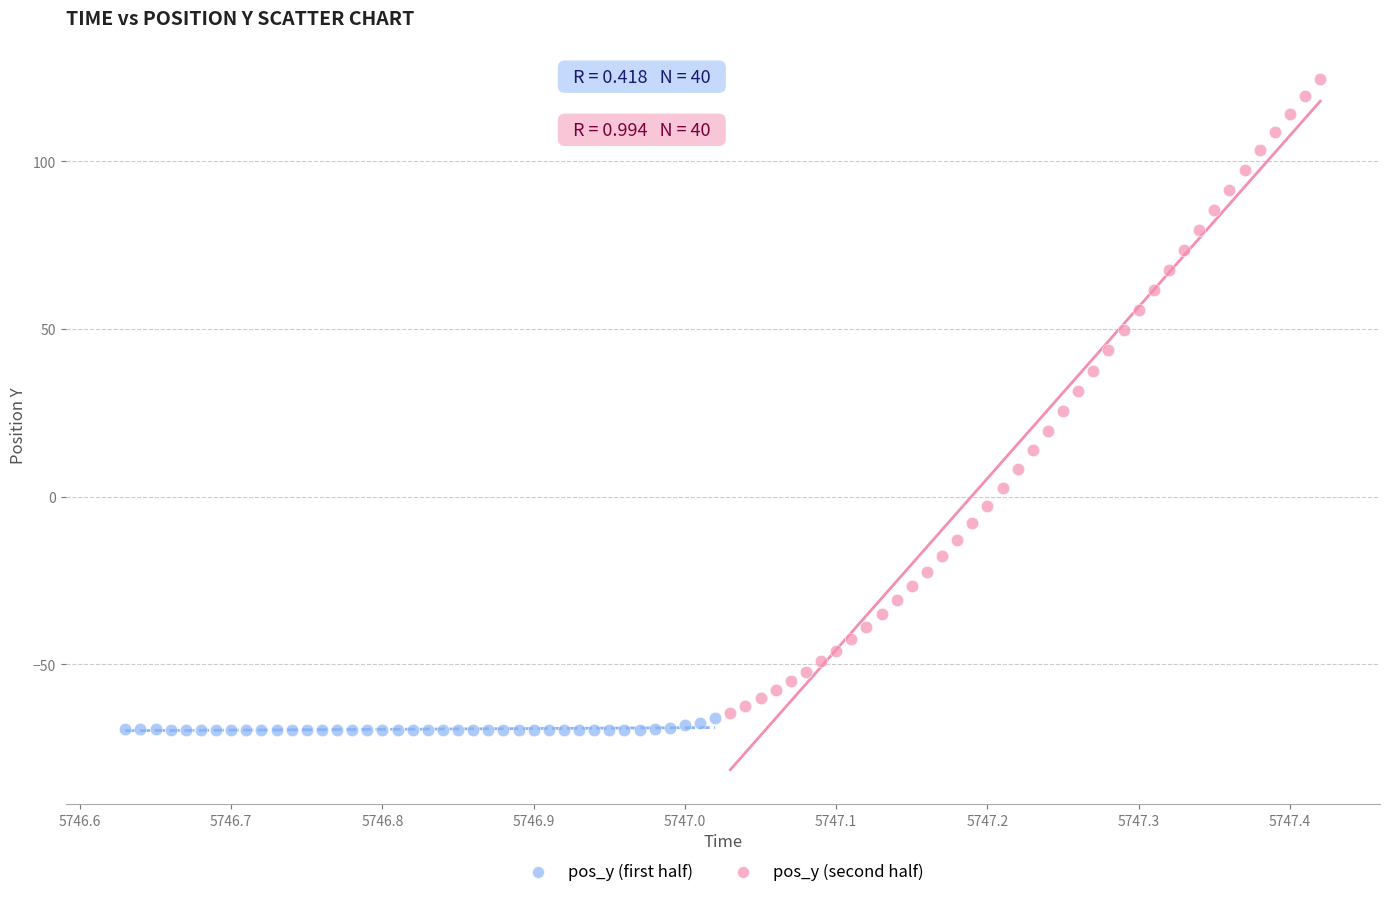

Which series reaches the maximum Y coordinate?

pos_y (second half)